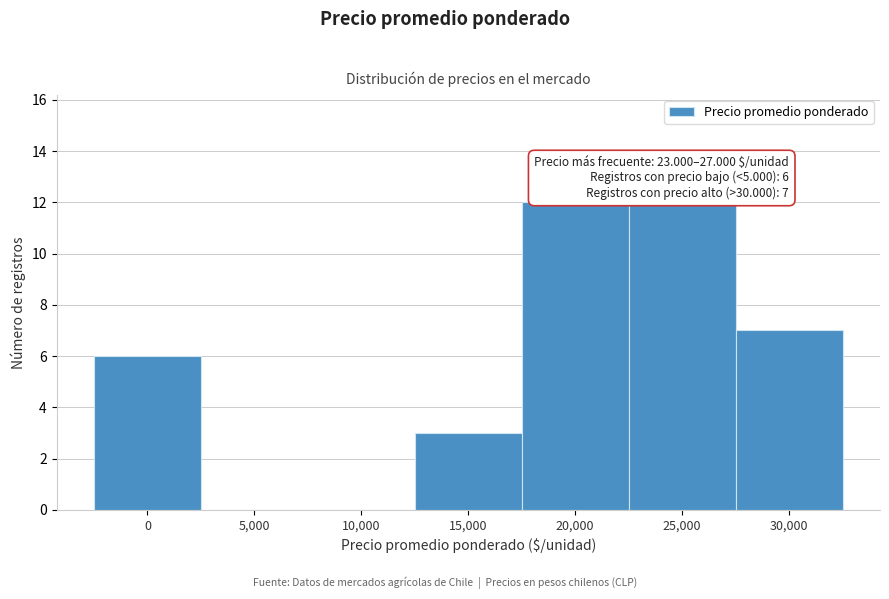

Reading right to left, extract all data points from this chart.

30,000=7	25,000=12	20,000=12	15,000=3	10,000=0	5,000=0	0=6